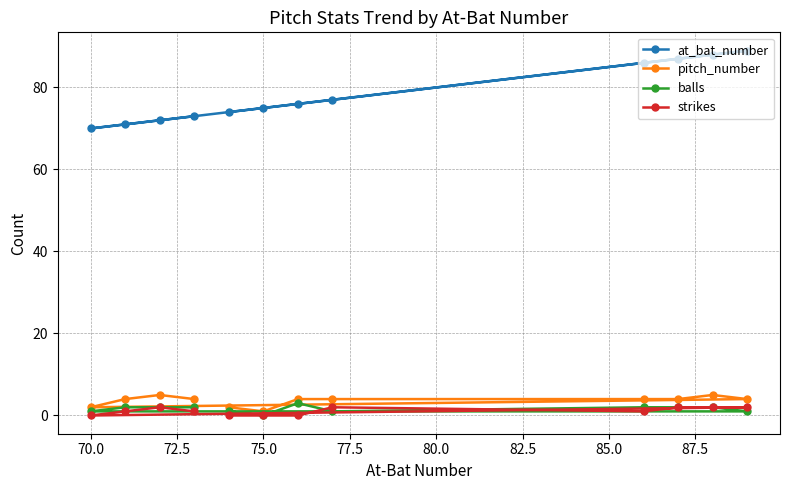

Which series has the largest range (max minus min)?

at_bat_number